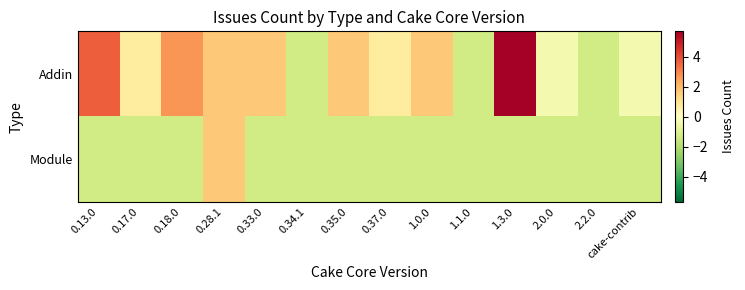

What is the greatest value displayed?

5.7